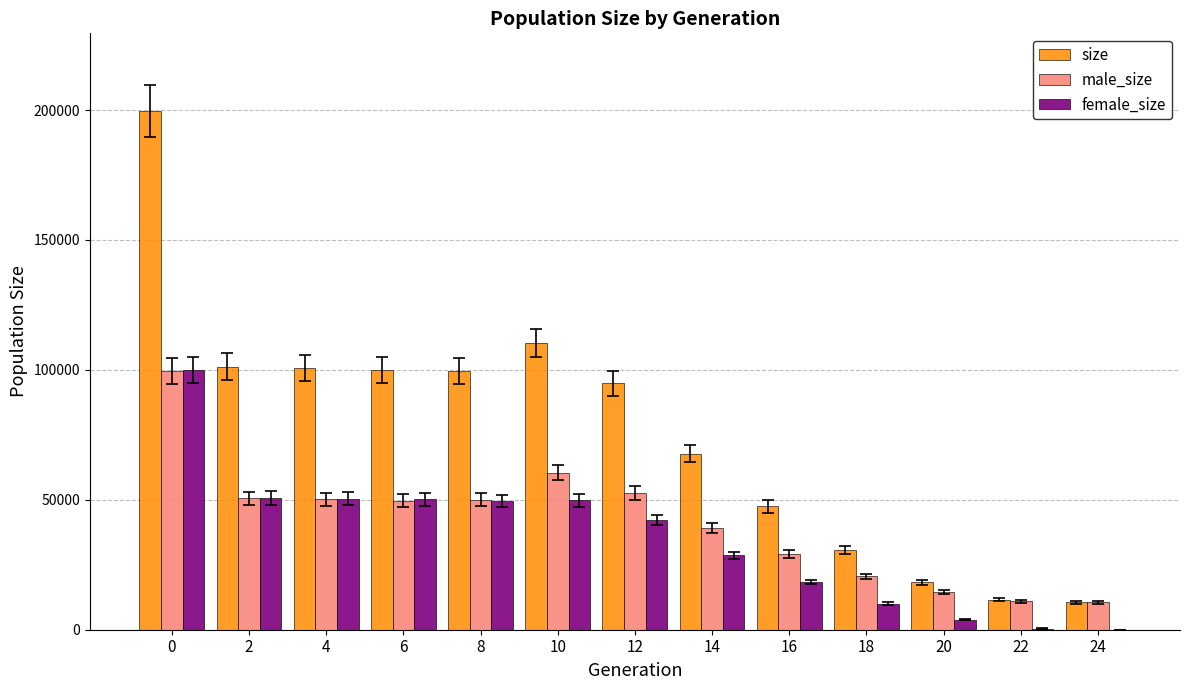

Which series changed the most between 4 and 24?

size